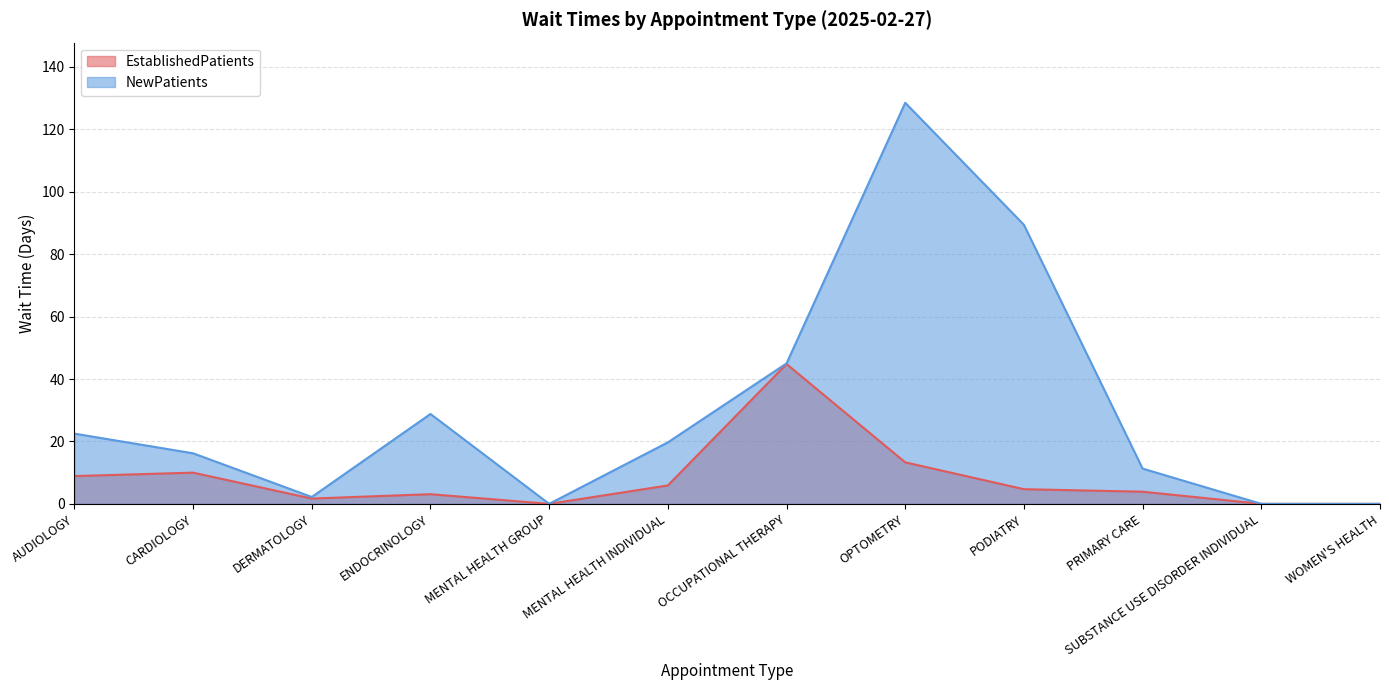

What is the label of the 9th point from the right?

ENDOCRINOLOGY